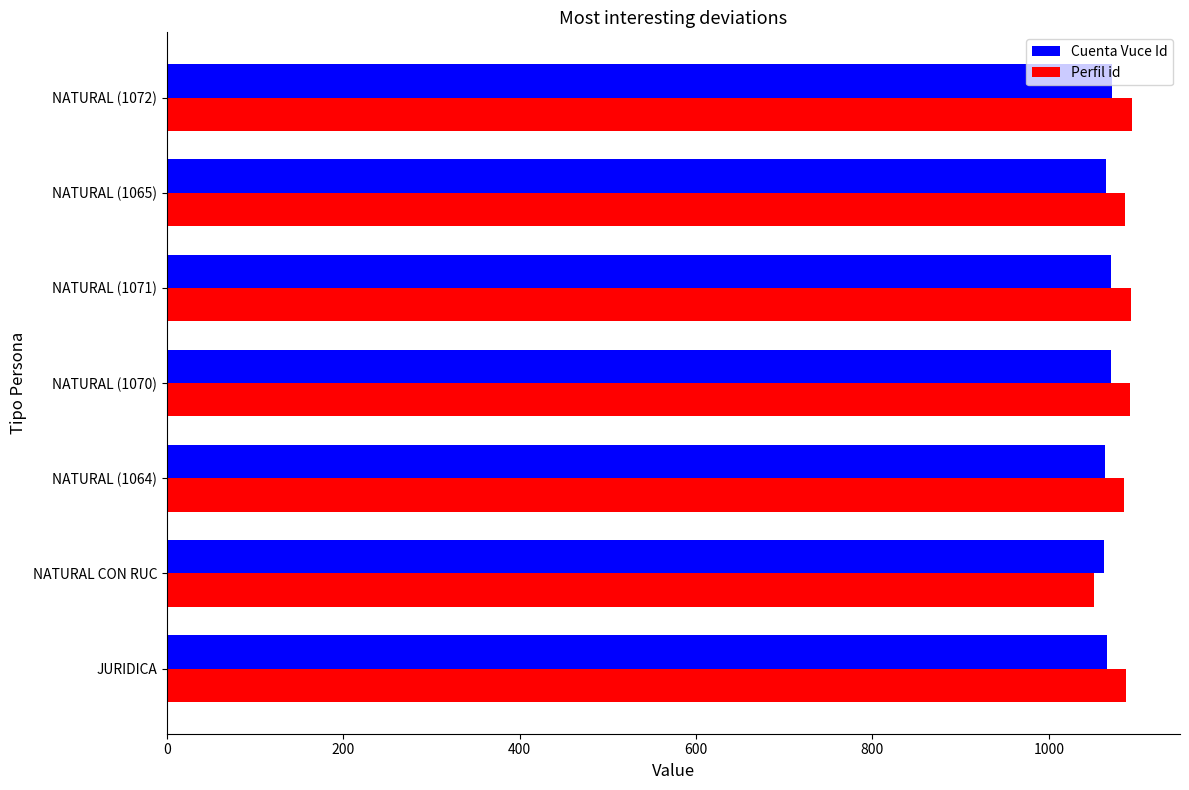

What is the smallest value displayed?

1051